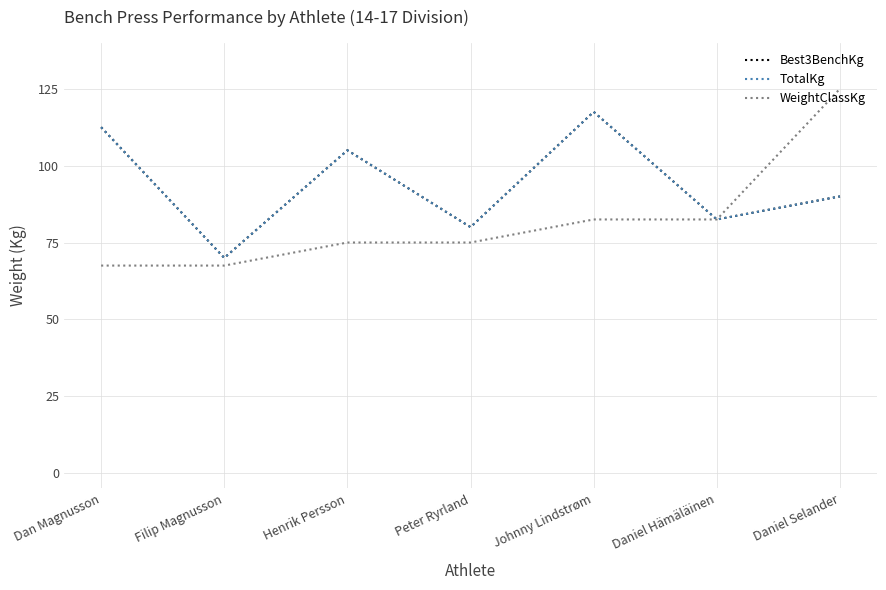

True or false: Best3BenchKg and TotalKg intersect in this chart.

False